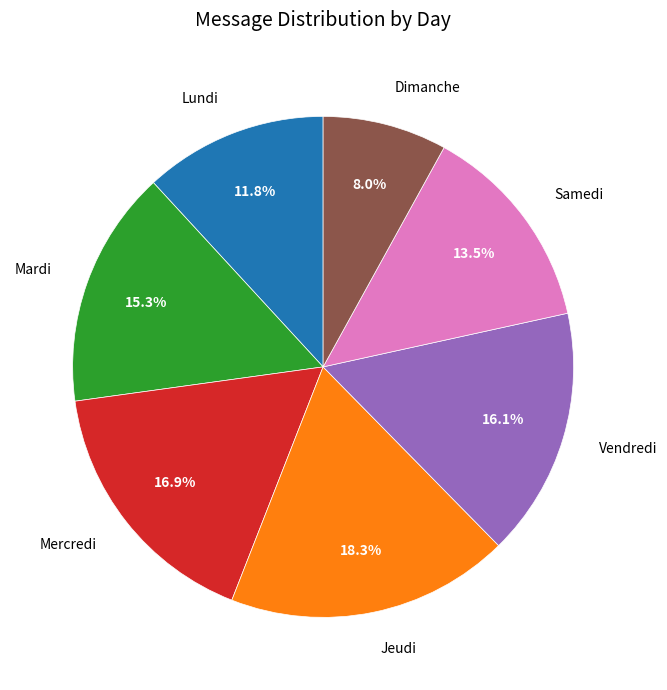

To the nearest percent, what is the average slice percentage?

14%